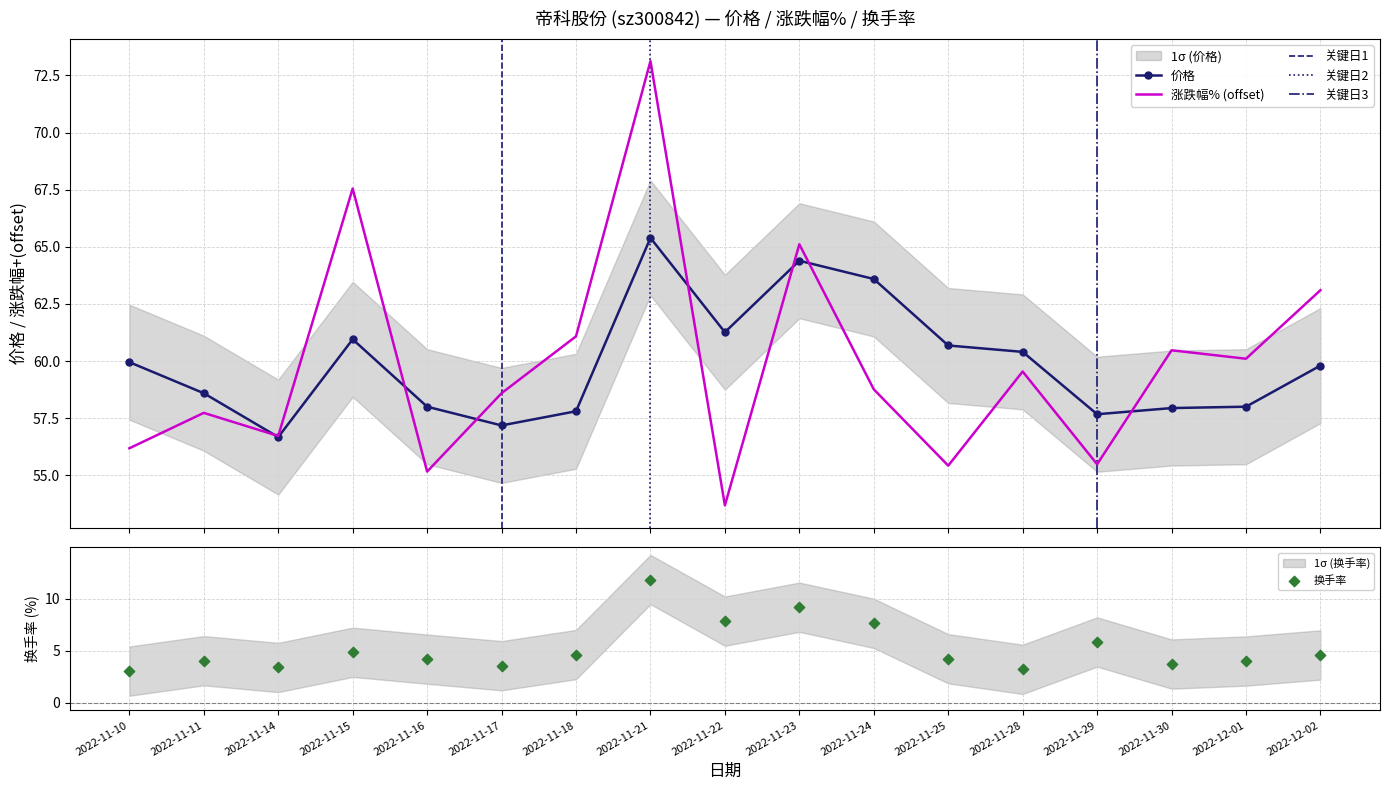

Which series has the largest total across all categories?

价格